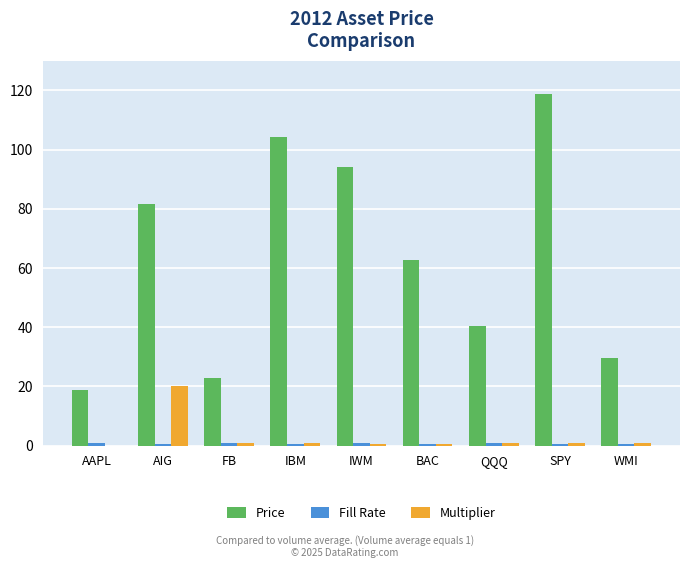

The value of Price at IWM is 32.7. True or false?

False